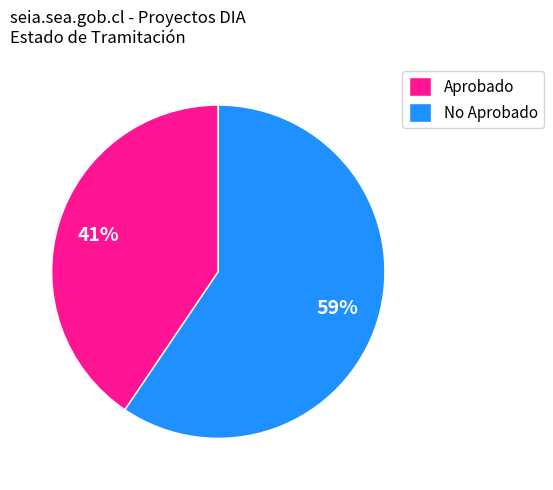

Which slice is the largest?

No Aprobado